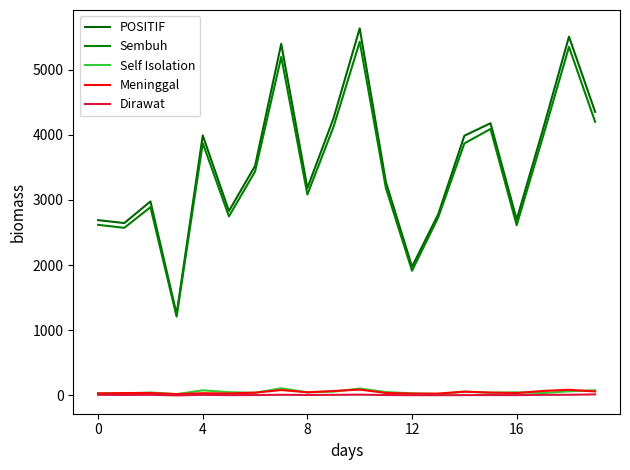

How many lines are shown in the chart?

5